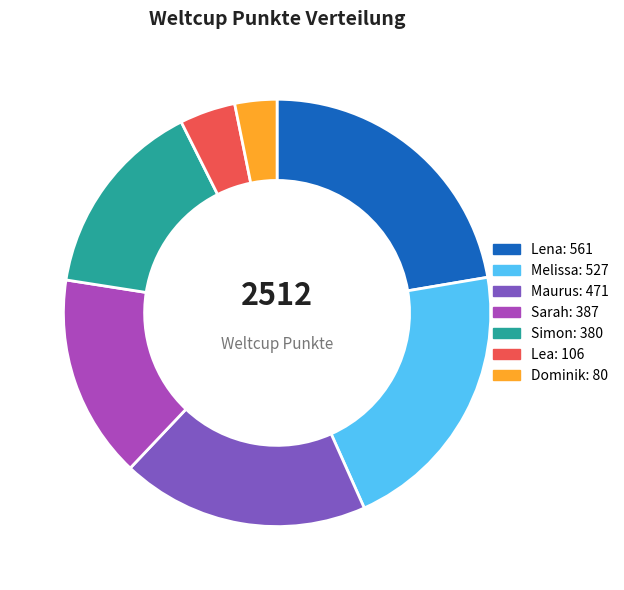

Combined, do Melissa and Maurus account for over 50%?

No